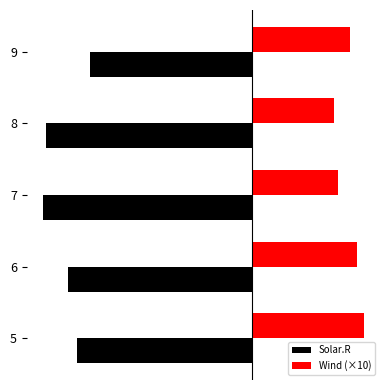

What is the value of the Solar.R bar at the 2nd from the left?

-190.2